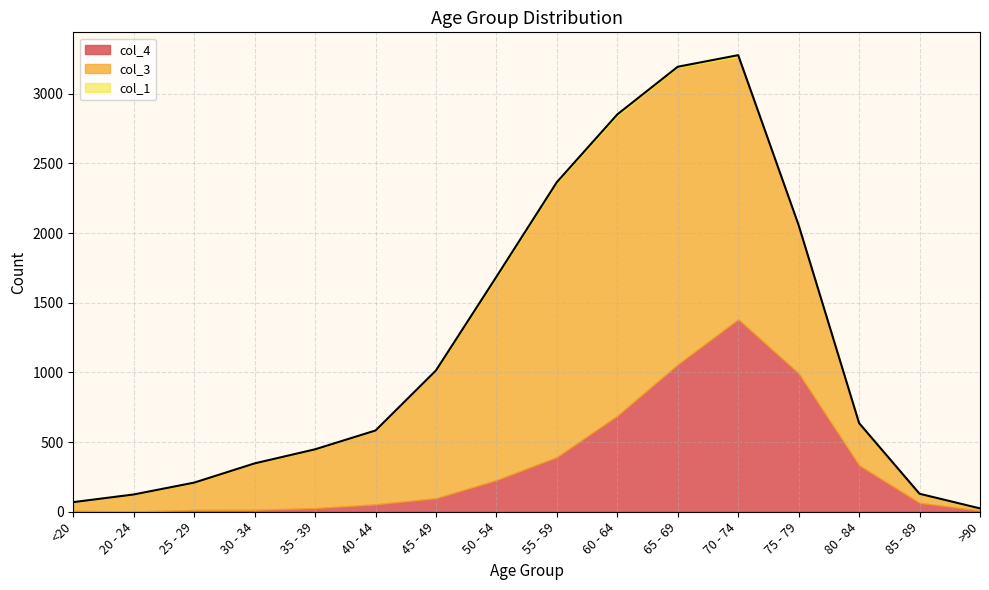

What is the maximum value for col_1?

13